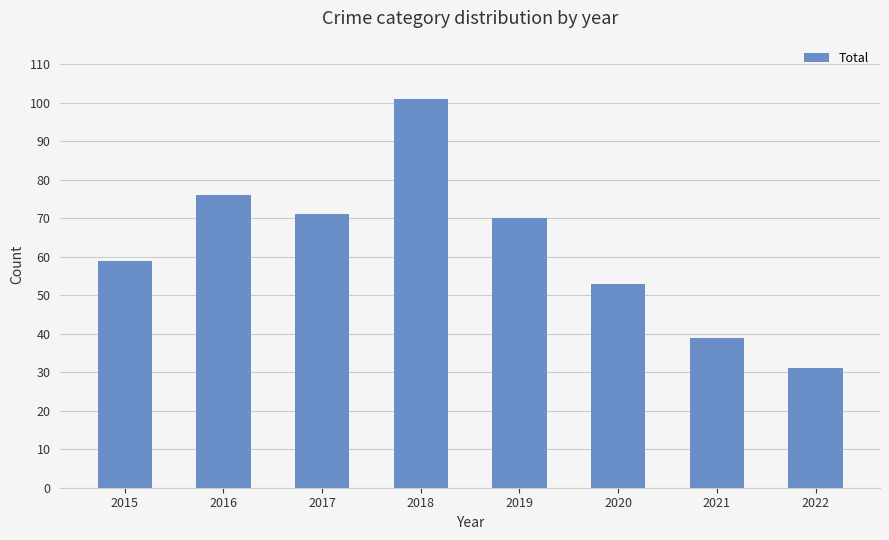

Reading left to right, transcribe all the data shown in this chart.

59	76	71	101	70	53	39	31